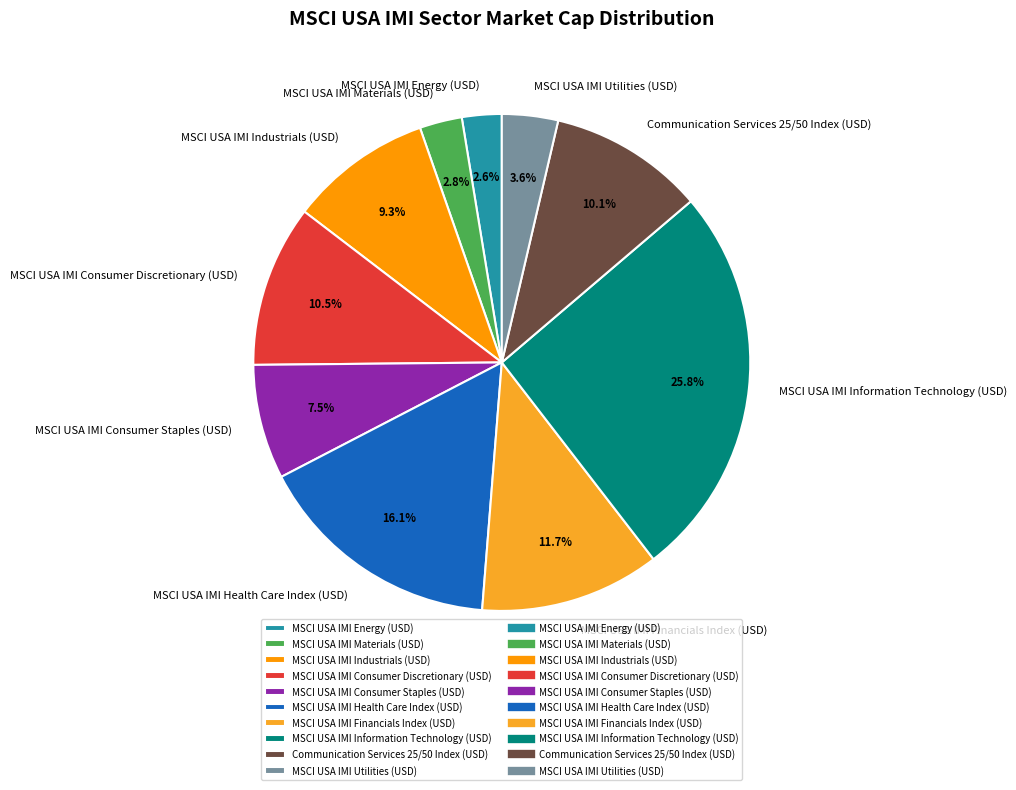

Approximately how many times larger is the value at MSCI USA IMI Financials Index (USD) compared to MSCI USA IMI Energy (USD)?

4.5